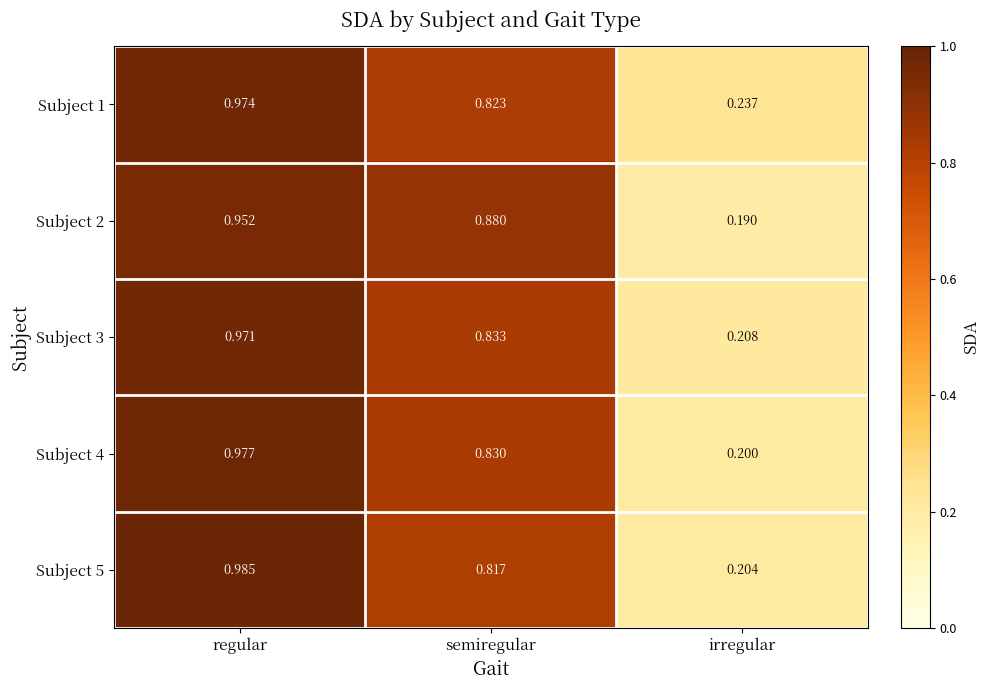

Which category has the lowest value across all series?

irregular